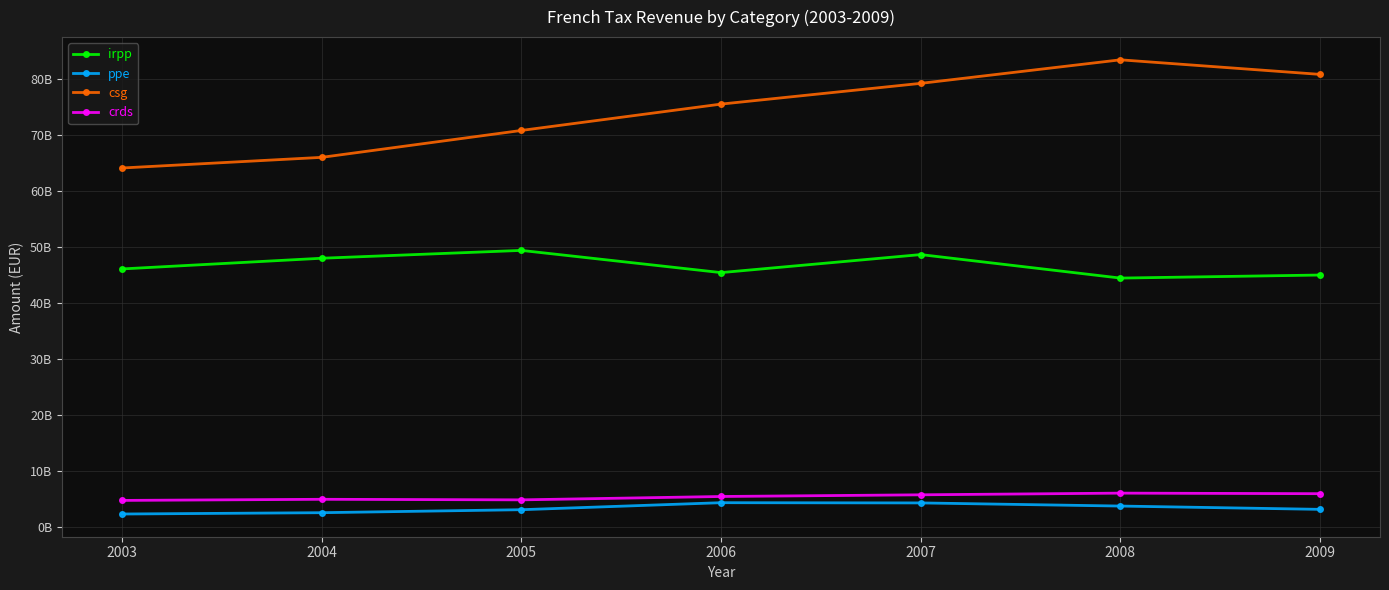

Is this an area chart (filled region under the line)?

No